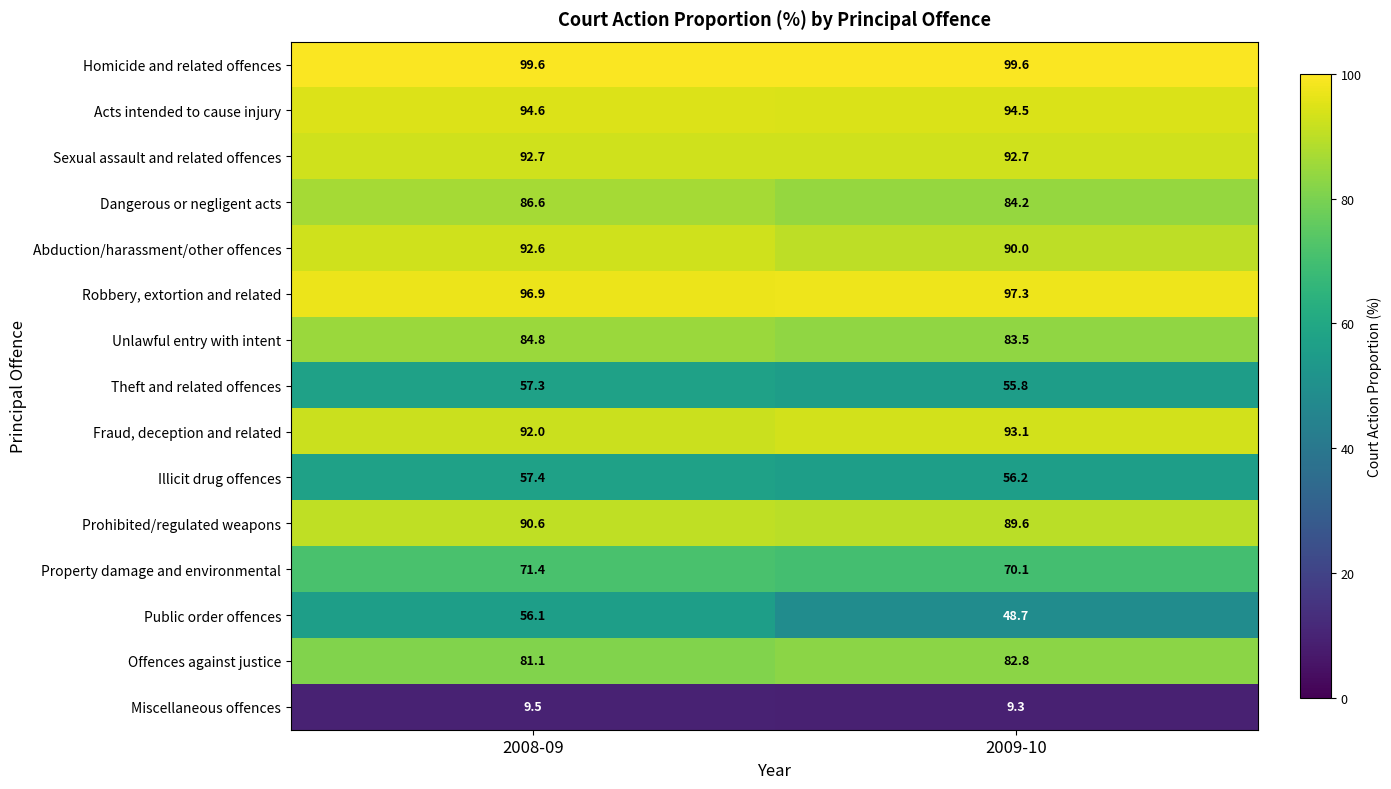

What is the total value across all series at 2008-09?

1163.2